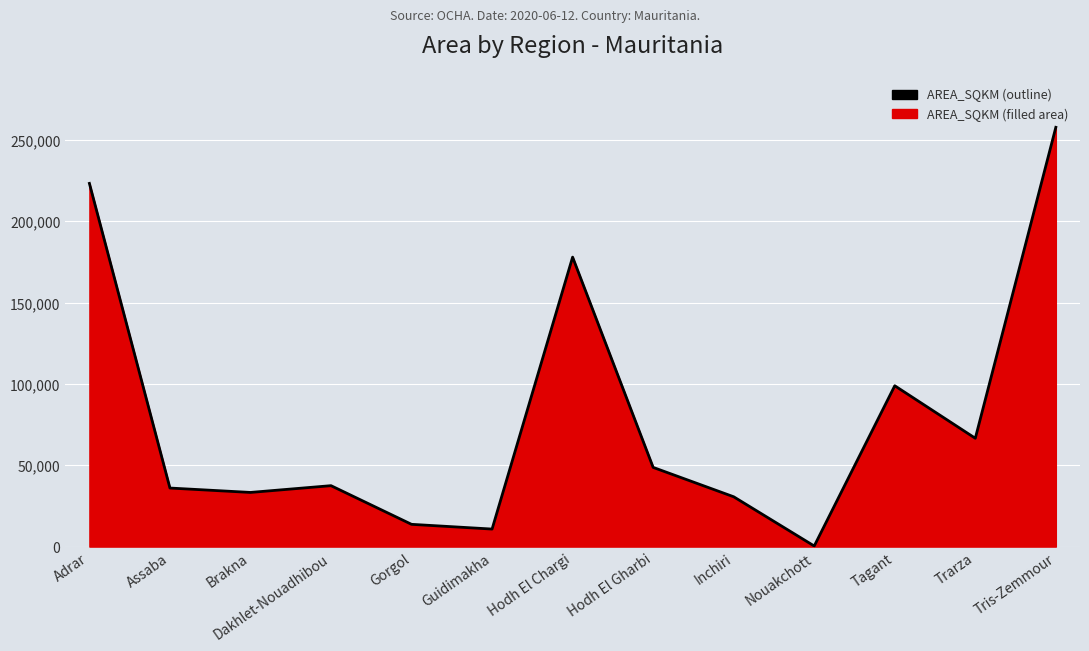

The chart shows a value of 25899.3 at Dakhlet-Nouadhibou. True or false?

False